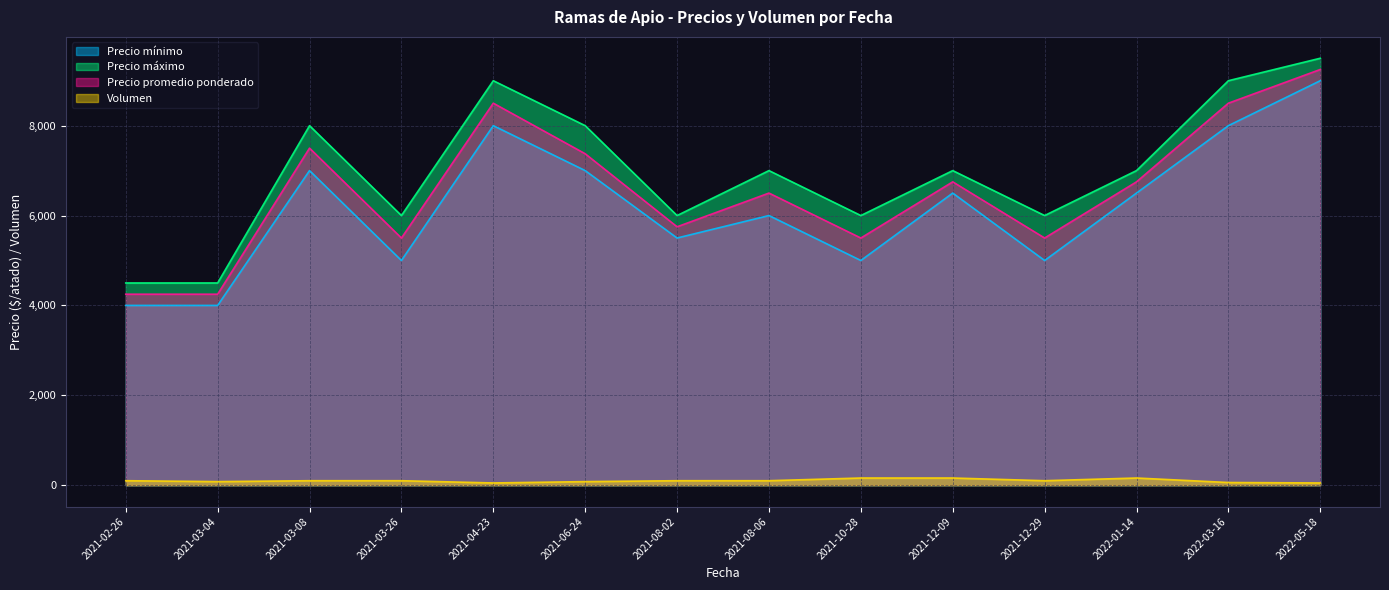

Reading left to right, list all the values displayed in this chart.

Precio mínimo: 4000	4000	7000	5000	8000	7000	5500	6000	5000	6500	5000	6500	8000	9000
Precio máximo: 4500	4500	8000	6000	9000	8000	6000	7000	6000	7000	6000	7000	9000	9500
Precio promedio ponderado: 4250	4250	7500	5500	8500	7375	5750	6500	5500	6750	5500	6750	8500	9250
Volumen: 100	80	100	100	50	80	100	100	160	160	100	160	60	50